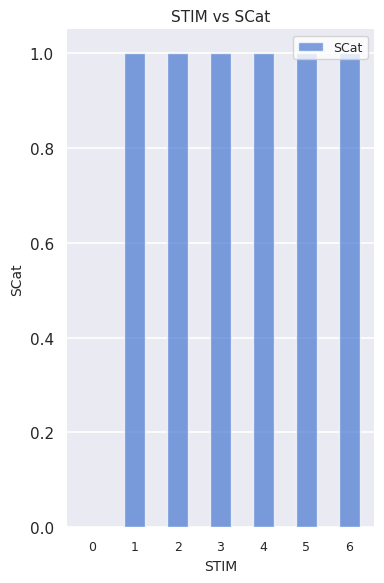

True or false: the data shows 1 at 6.

True